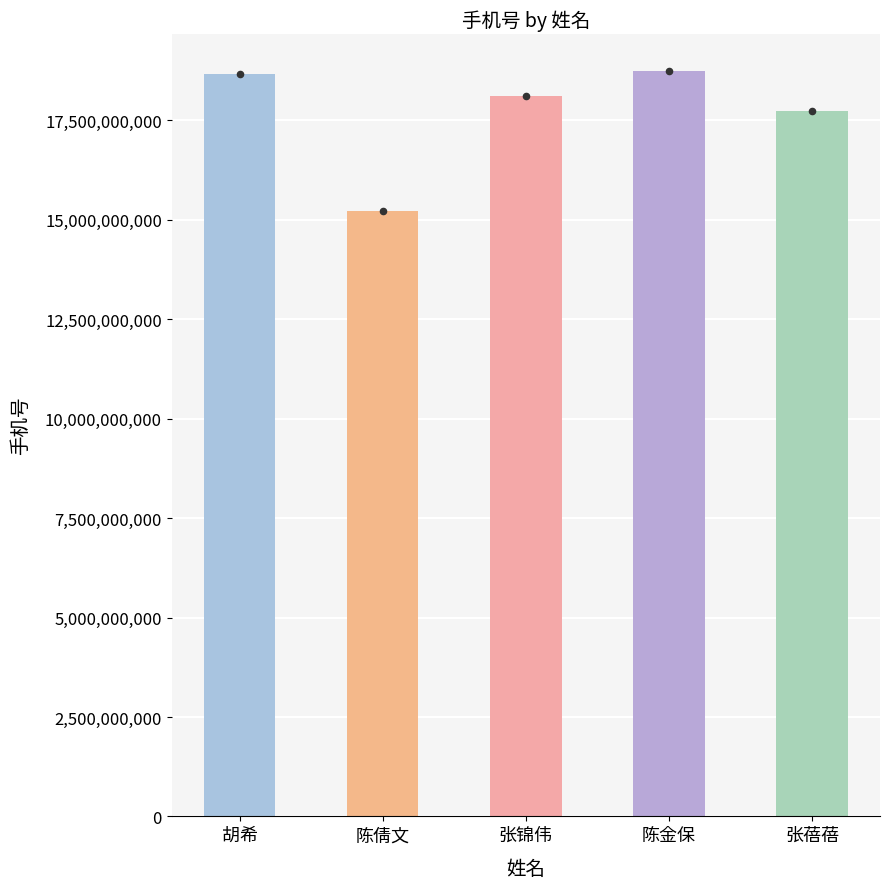

What is the change in value from 张锦伟 to 陈金保?

+620544276